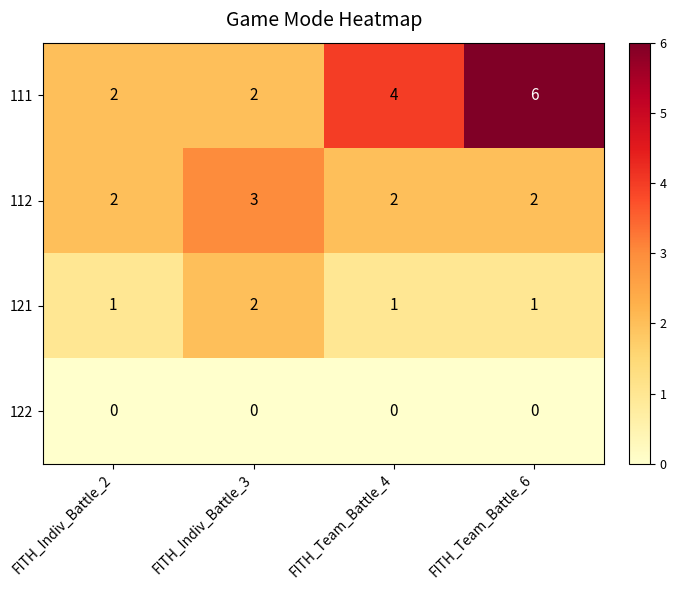

Where is 122 nearest to the value 0?

FITH_Indiv_Battle_2